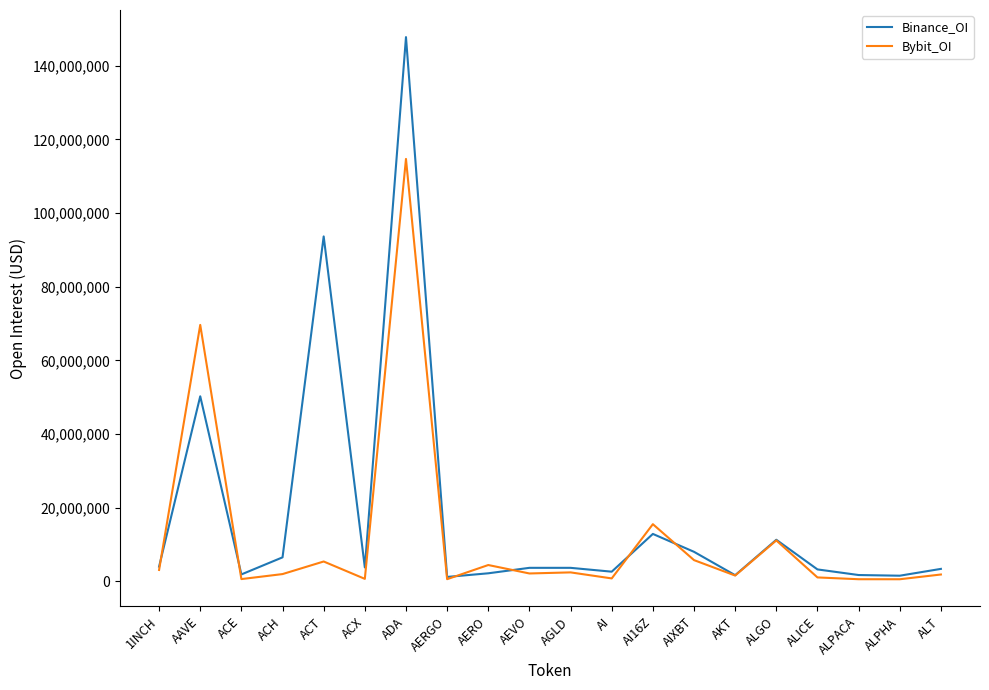

Rank the series by their maximum value, from highest to lowest.

Binance_OI, Bybit_OI